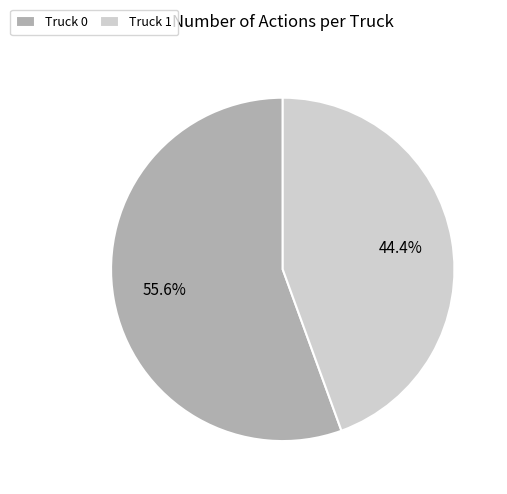

How many segments does this pie chart have?

2